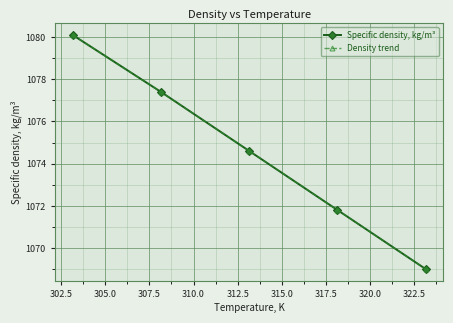

What is the difference between the maximum and minimum values in the Specific density, kg/m³ series?

11.1